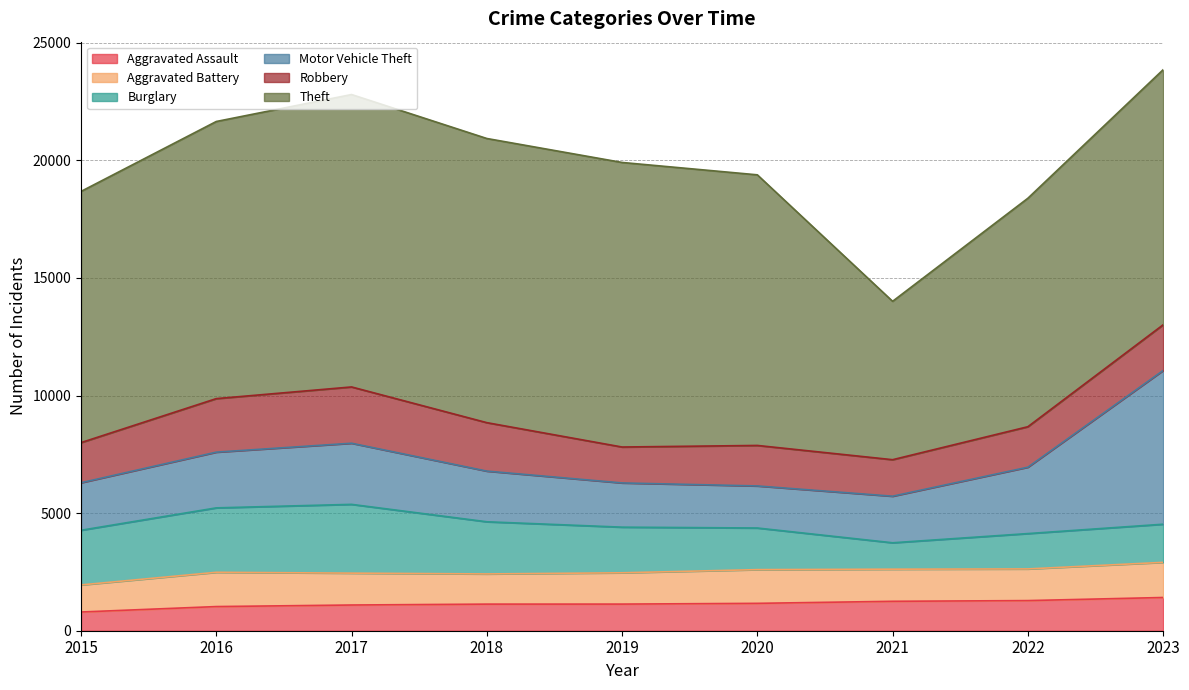

List the labels in order of Robbery value, smallest first.

2019, 2021, 2015, 2022, 2020, 2023, 2018, 2016, 2017